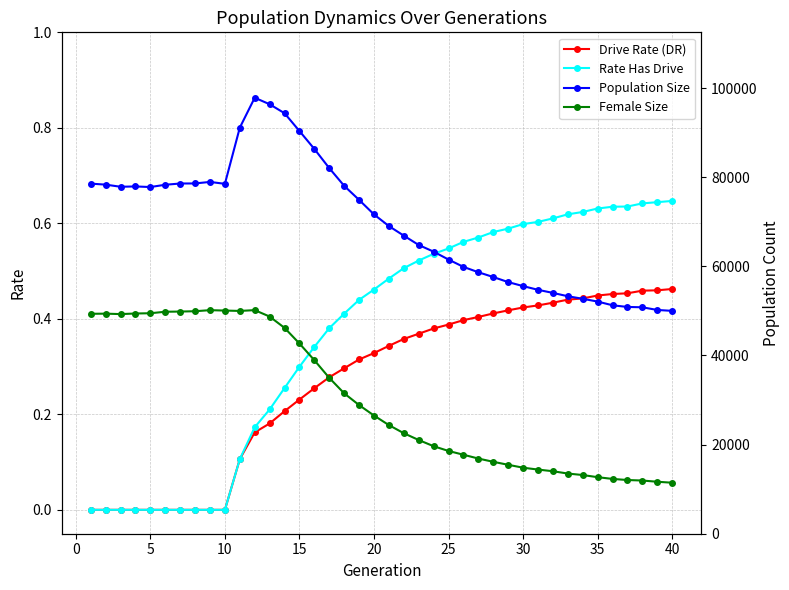

What is the value of the Rate Has Drive point at the 11th from the left?

0.1